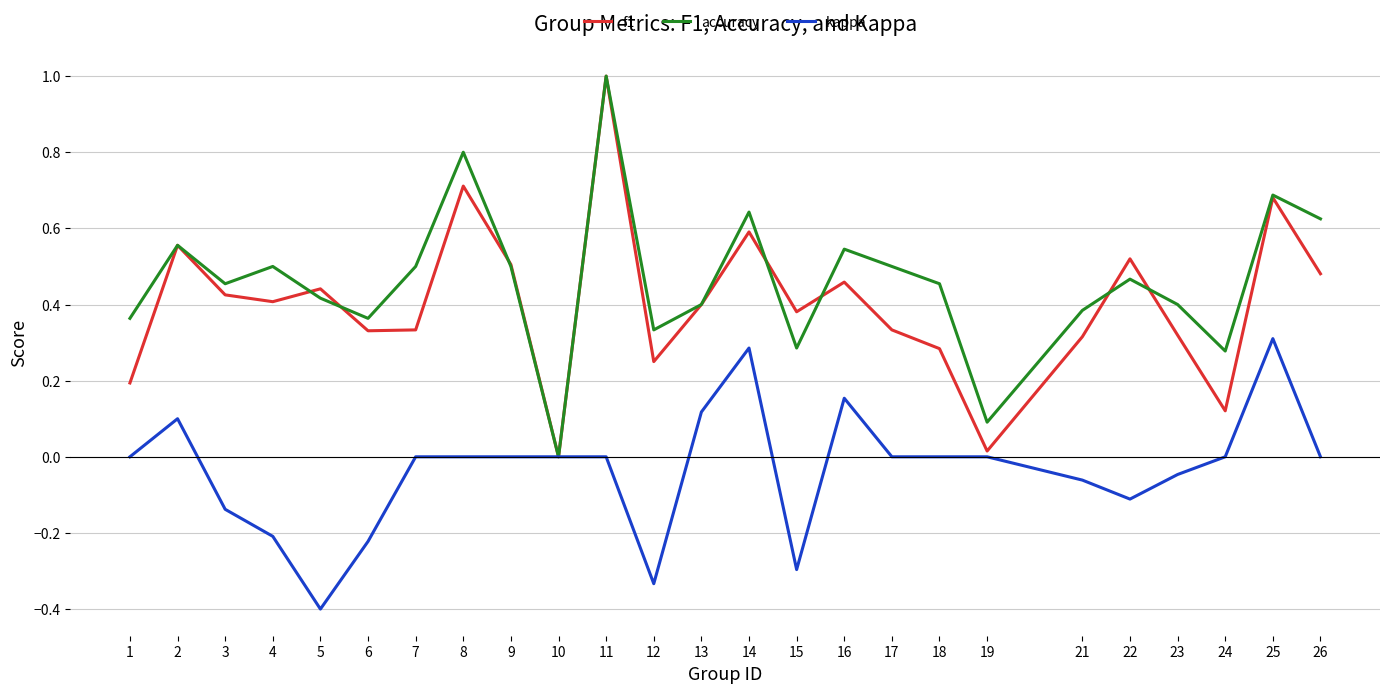

Which series changed the most between 12 and 24?

kappa